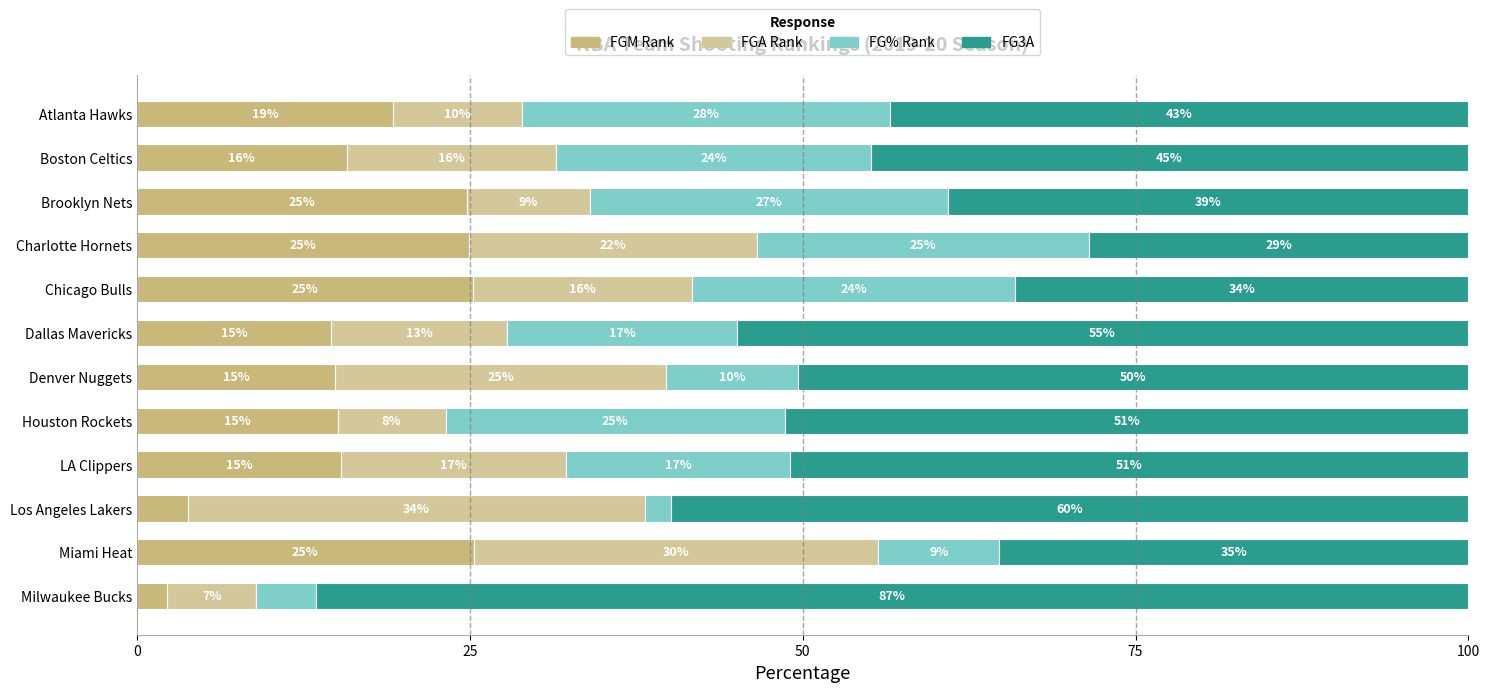

How many groups of bars are there?

12